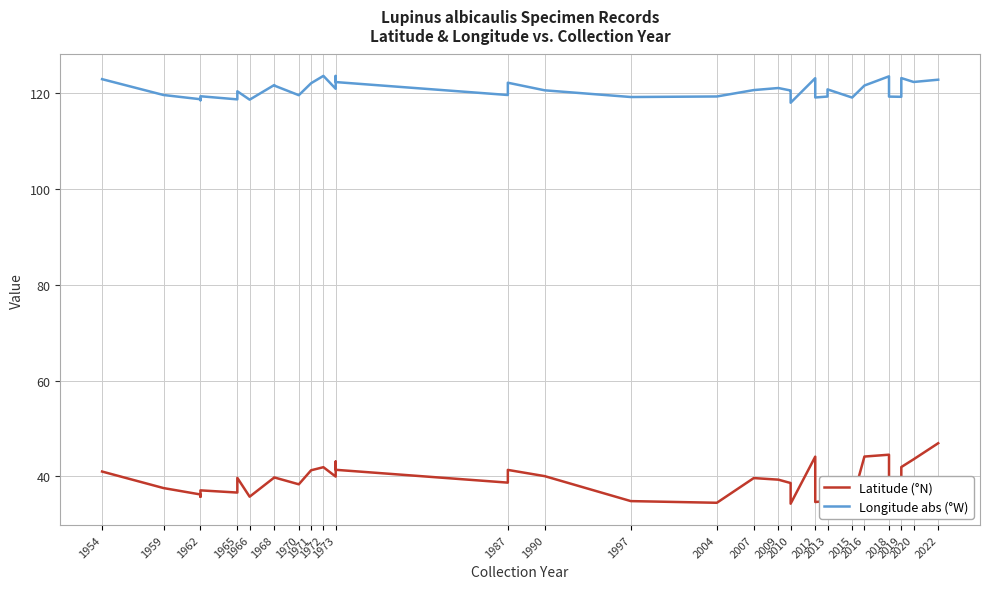

Rank the series by their average value, from highest to lowest.

Longitude abs (°W), Latitude (°N)